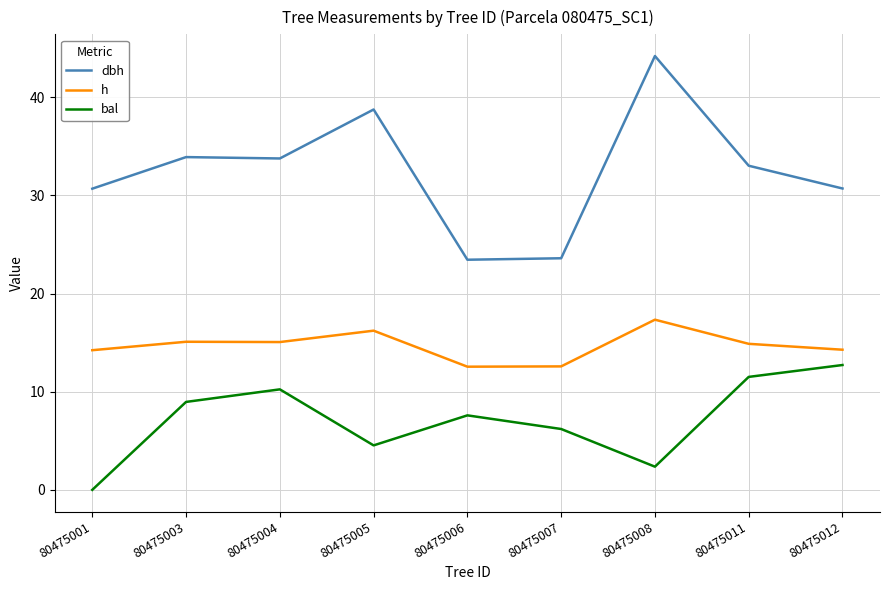

What is the difference between the maximum and minimum values in the dbh series?

20.8